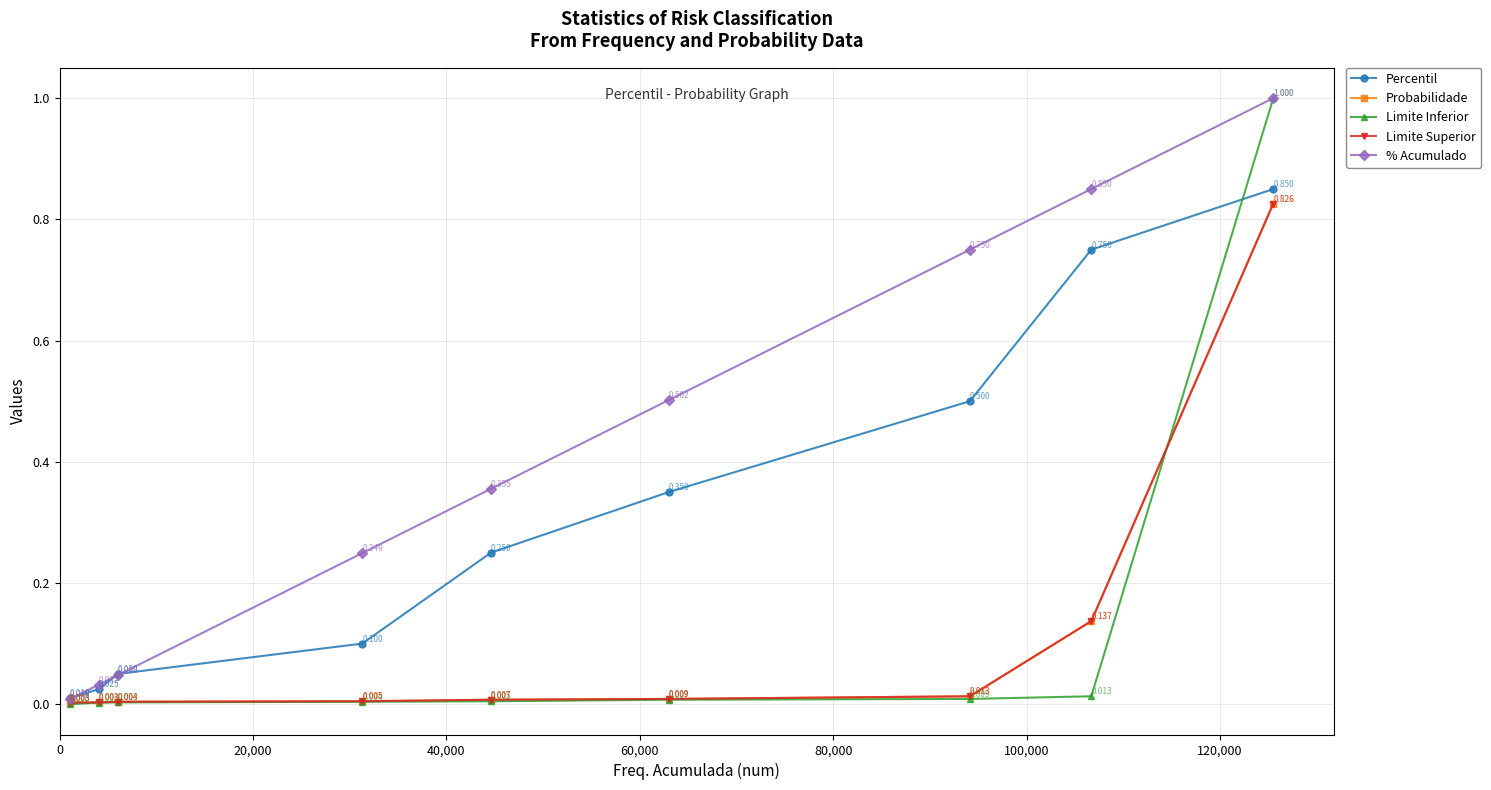

True or false: % Acumulado has more than 1 interior local peaks.

False